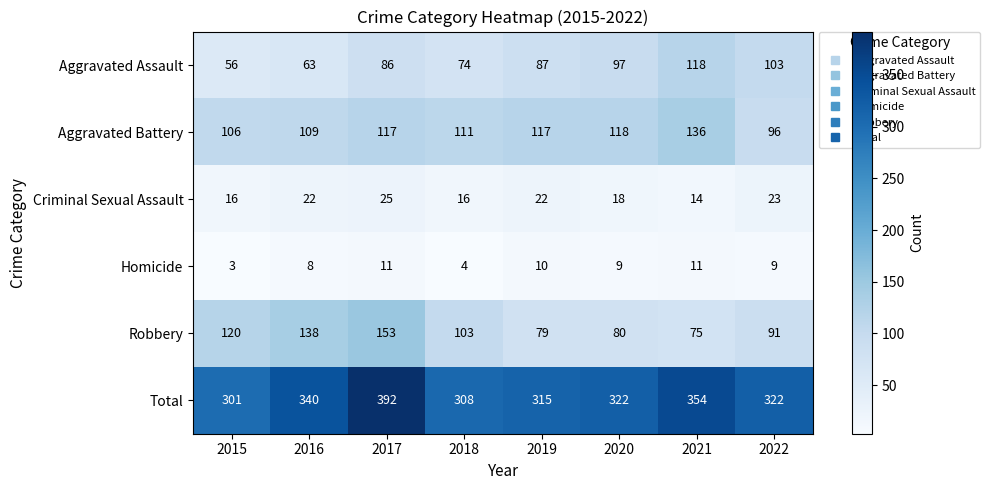

What is the spread (max minus min) of values at 2015?

298